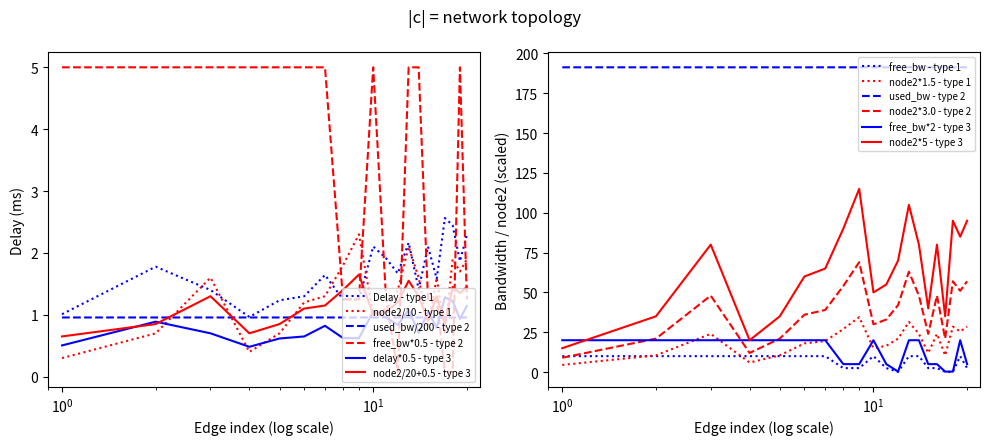

What is the maximum value for node2/10 - type 1?

2.3